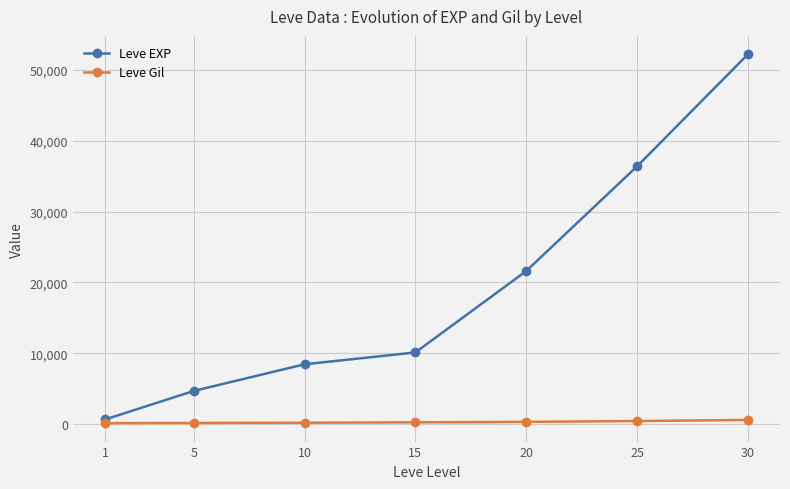

True or false: Leve EXP has more than 1 points higher than both neighbors.

False